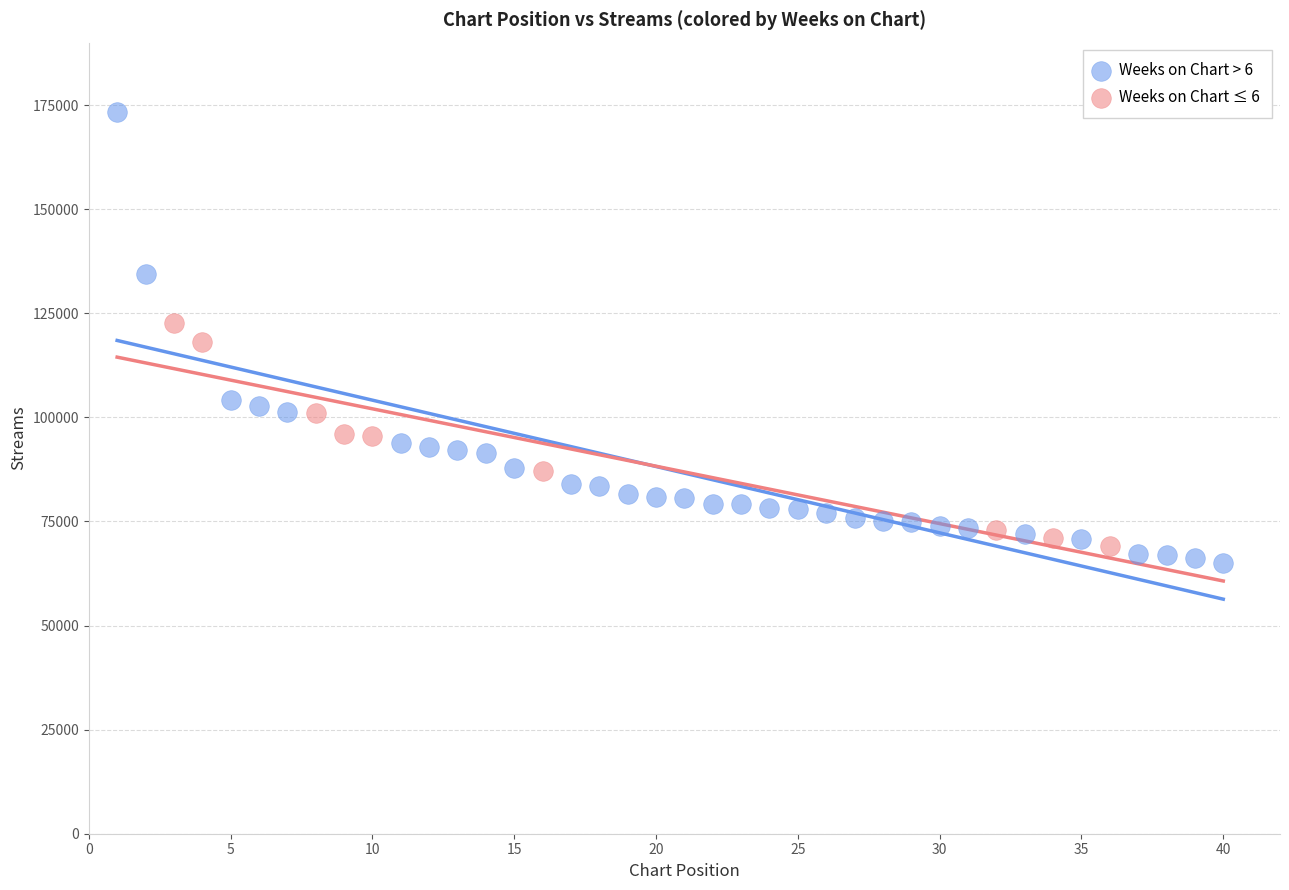

Which series has the largest Y range (max minus min)?

Weeks on Chart > 6